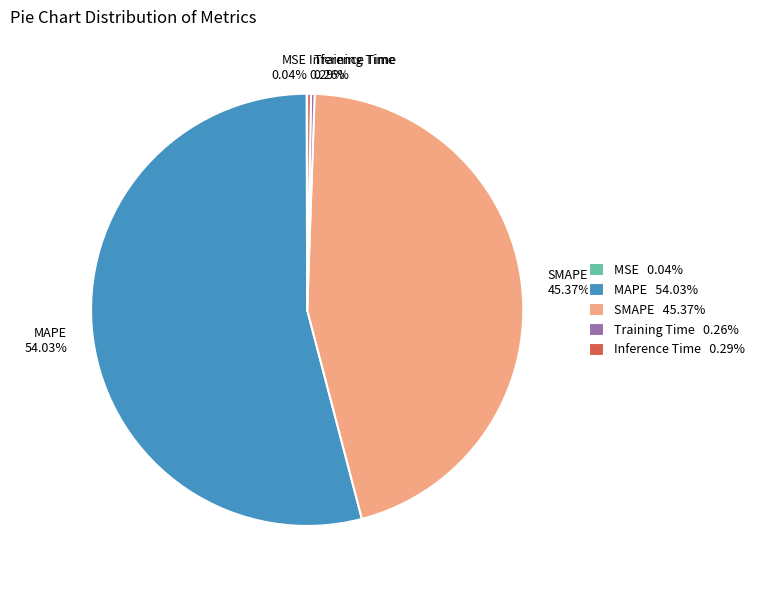

Does any single category account for the majority?

Yes